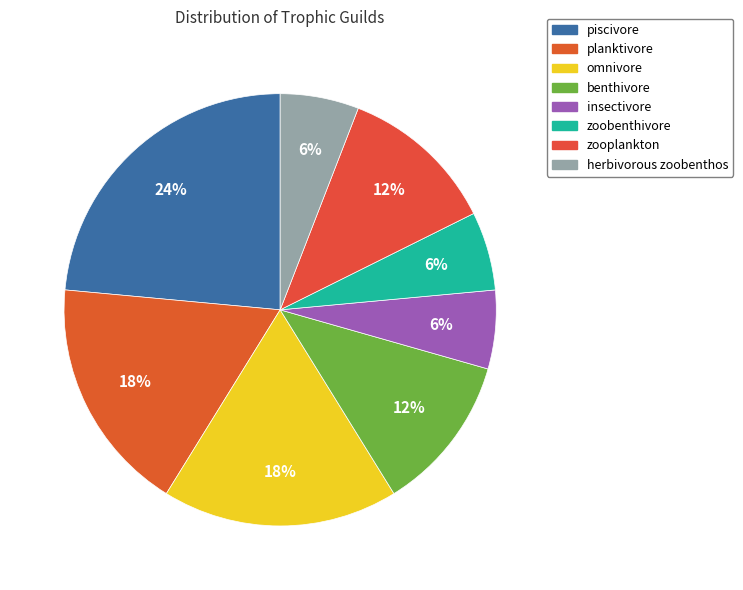

True or false: benthivore accounts for 12% of the total.

True